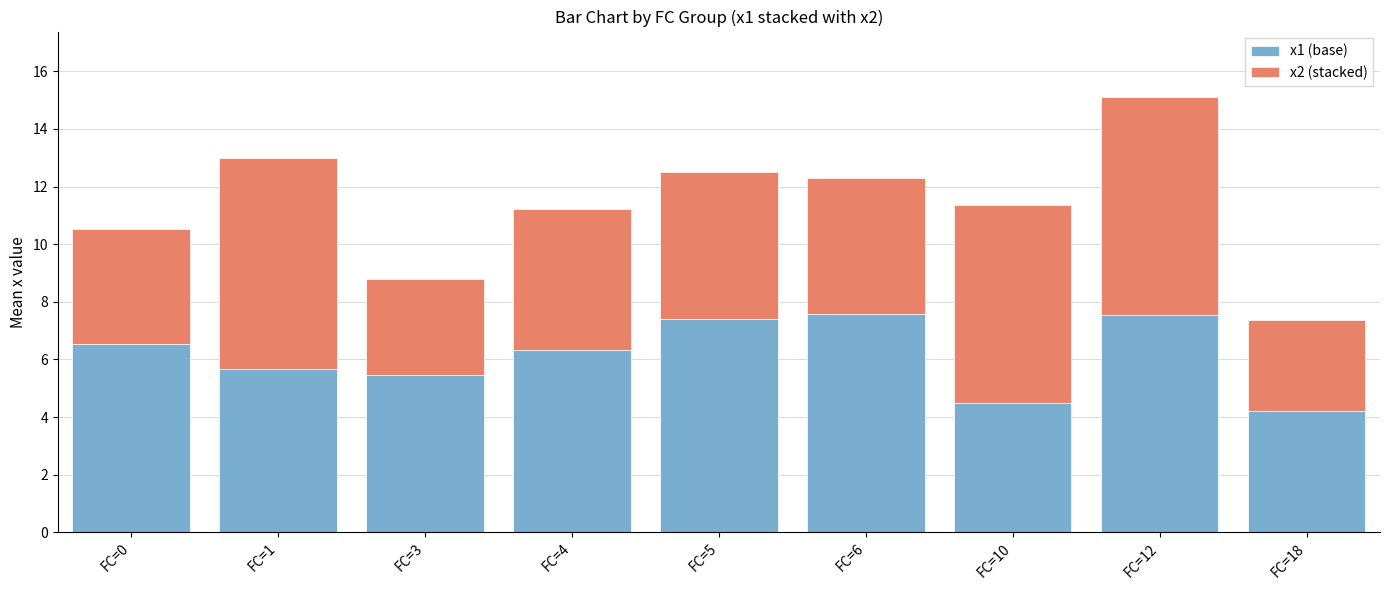

What is the lowest value of the x1 (base) series?

4.2